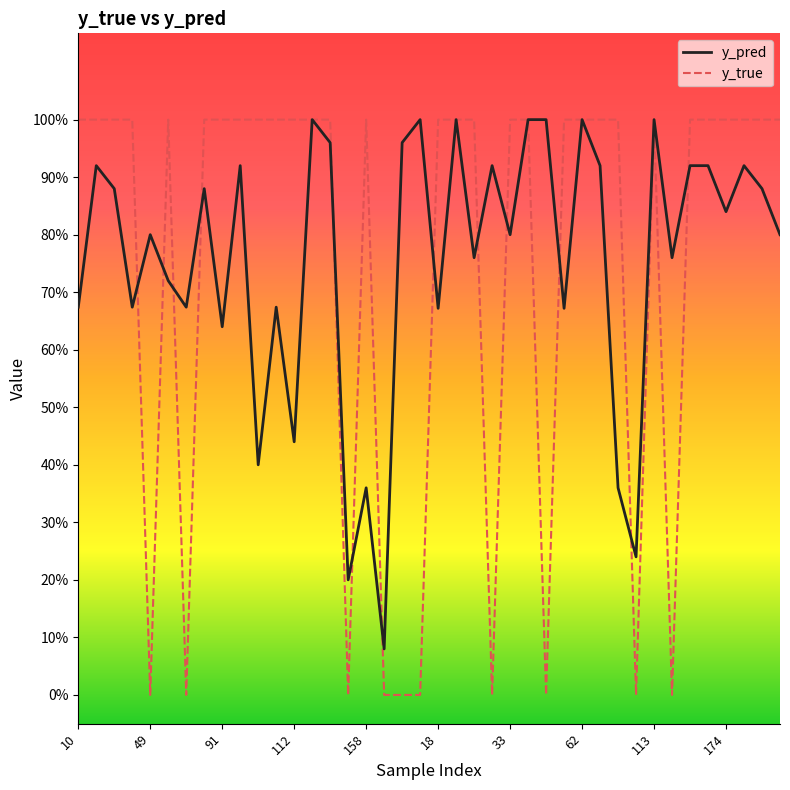

How many intersections are there between y_true and y_pred?

13